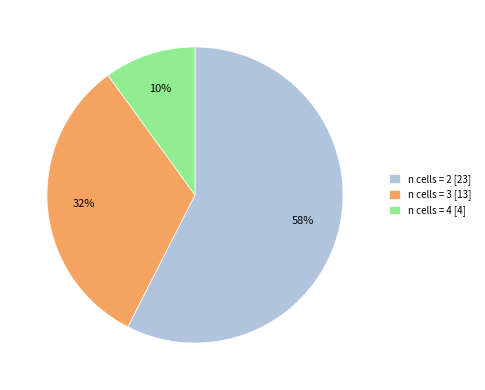

Is there a majority slice in this chart?

Yes